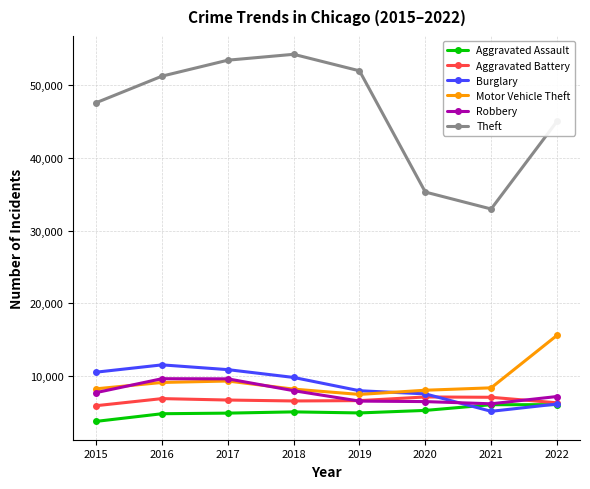

Which series has the largest total across all categories?

Theft